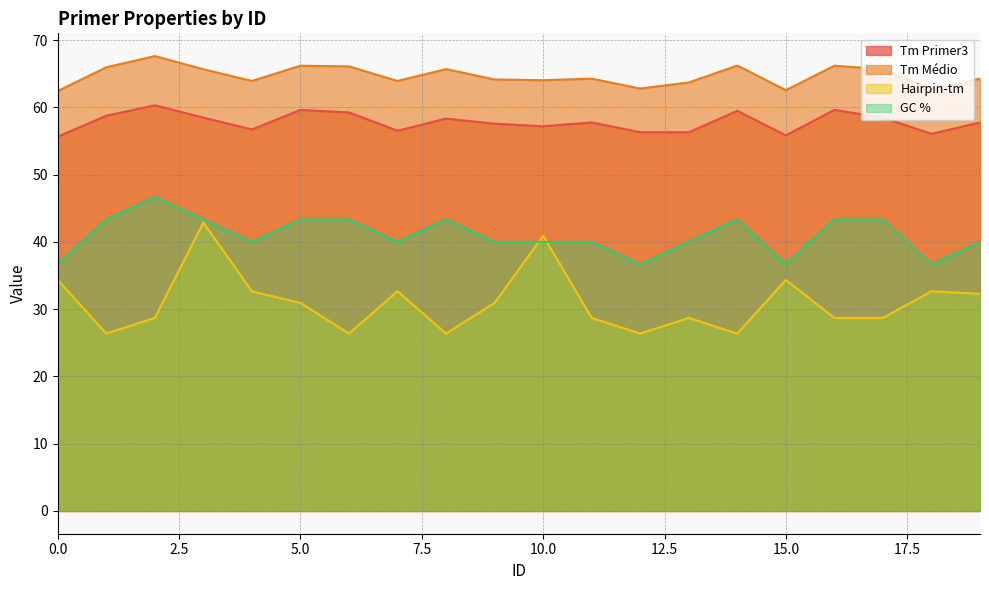

Does the chart display data point markers on the line(s)?

No